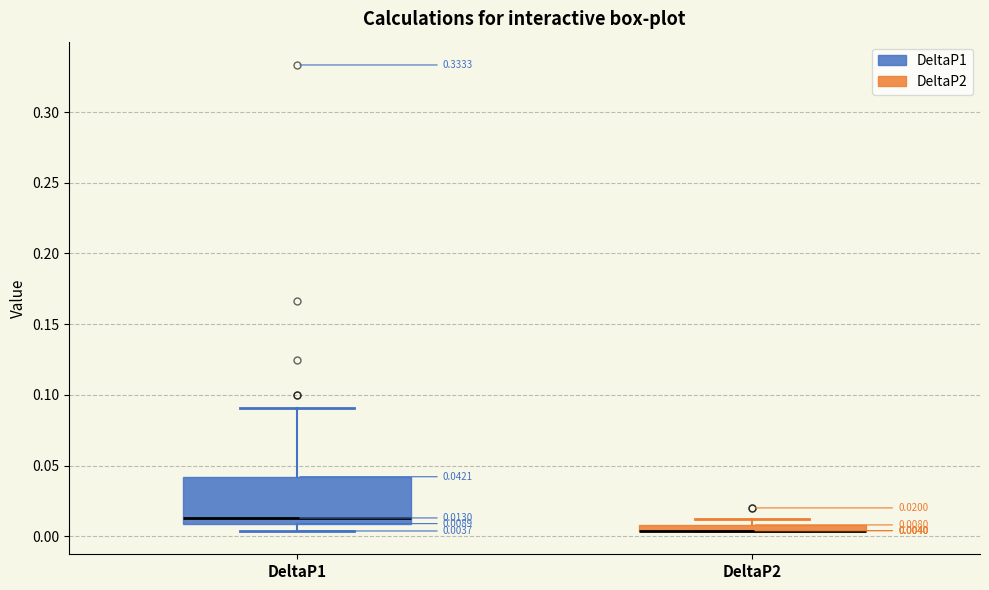

Comparing the boxes themselves (not the whiskers), which one is the tallest?

DeltaP1